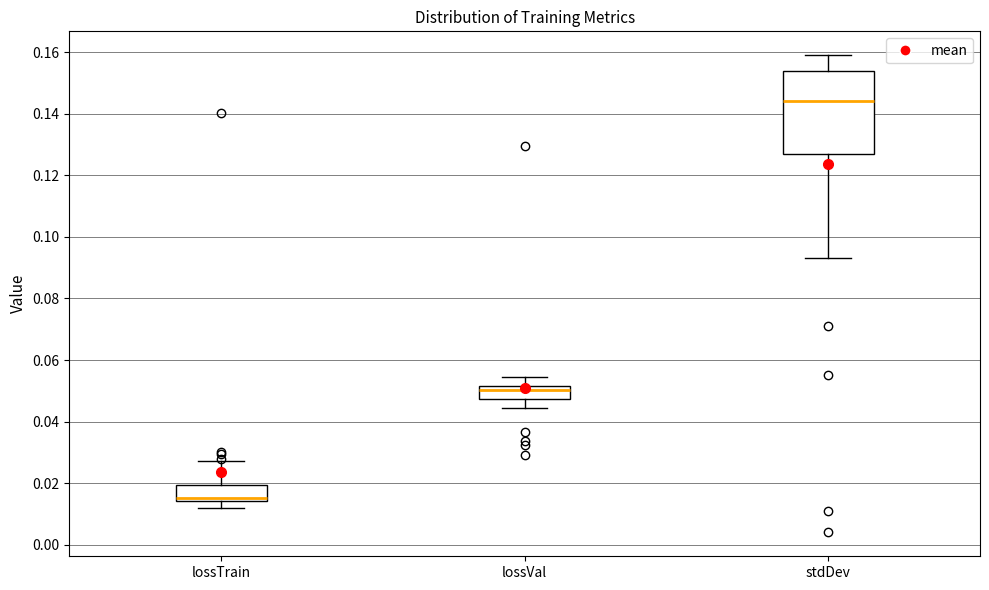

Where does the upper whisker of the box for lossVal end on the y-axis? The values are not printed on the chart, so give them approximately, as read against the axis.

0.054